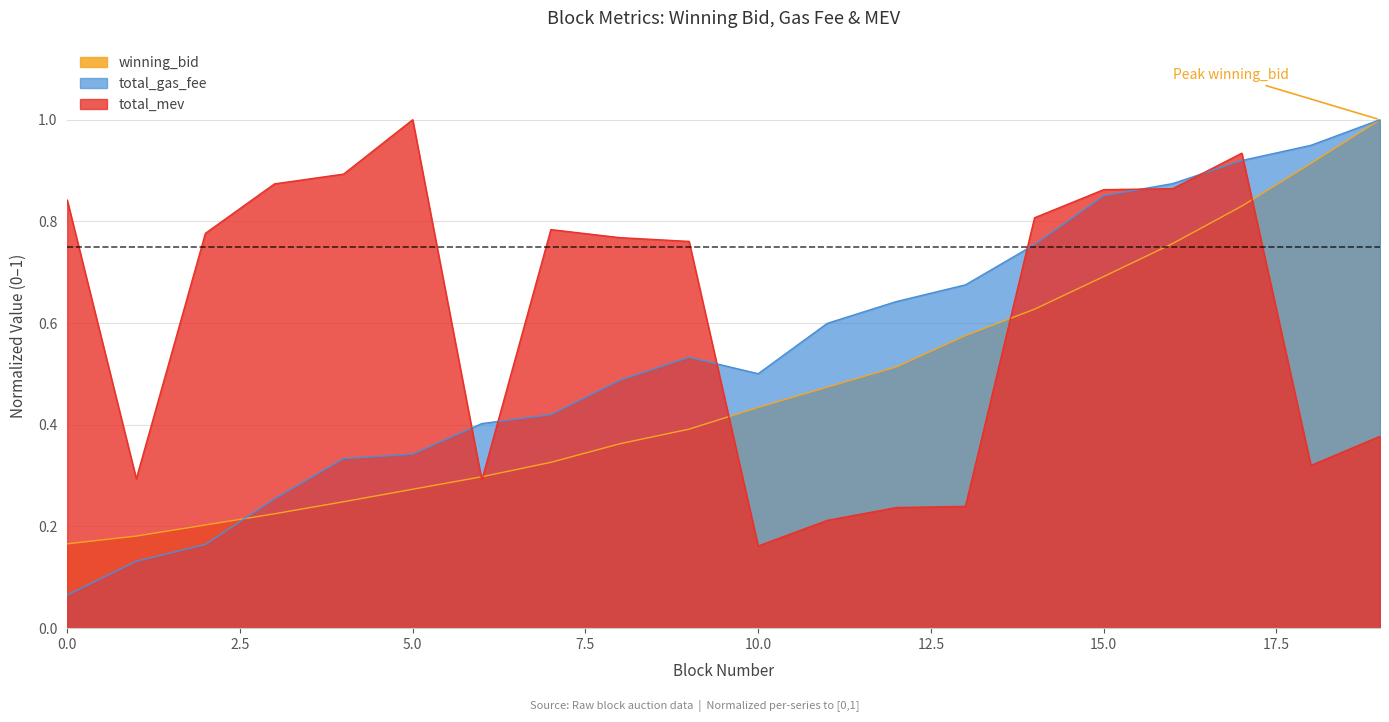

Between which two adjacent categories do total_gas_fee and total_mev first intersect?

5 and 6